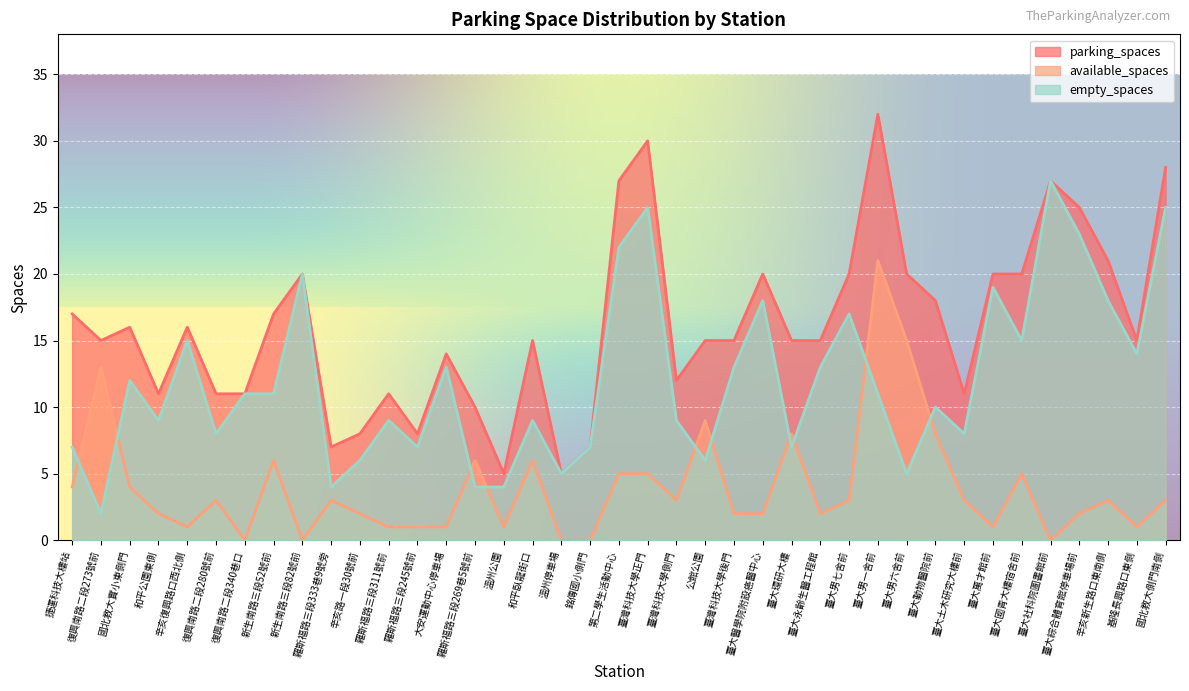

At how many categories does at least one series exceed 19?

13